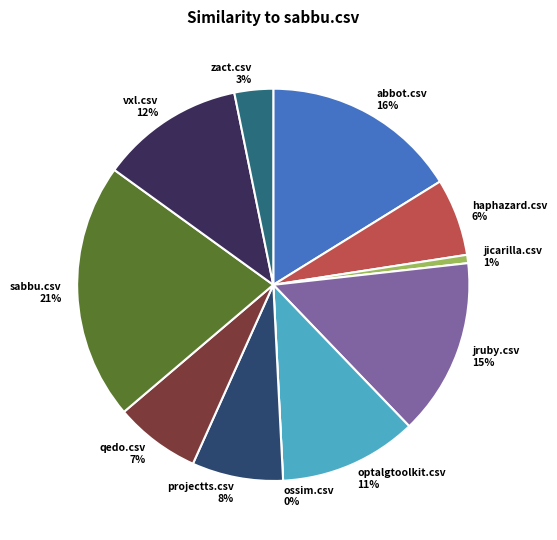

How many segments does this pie chart have?

11